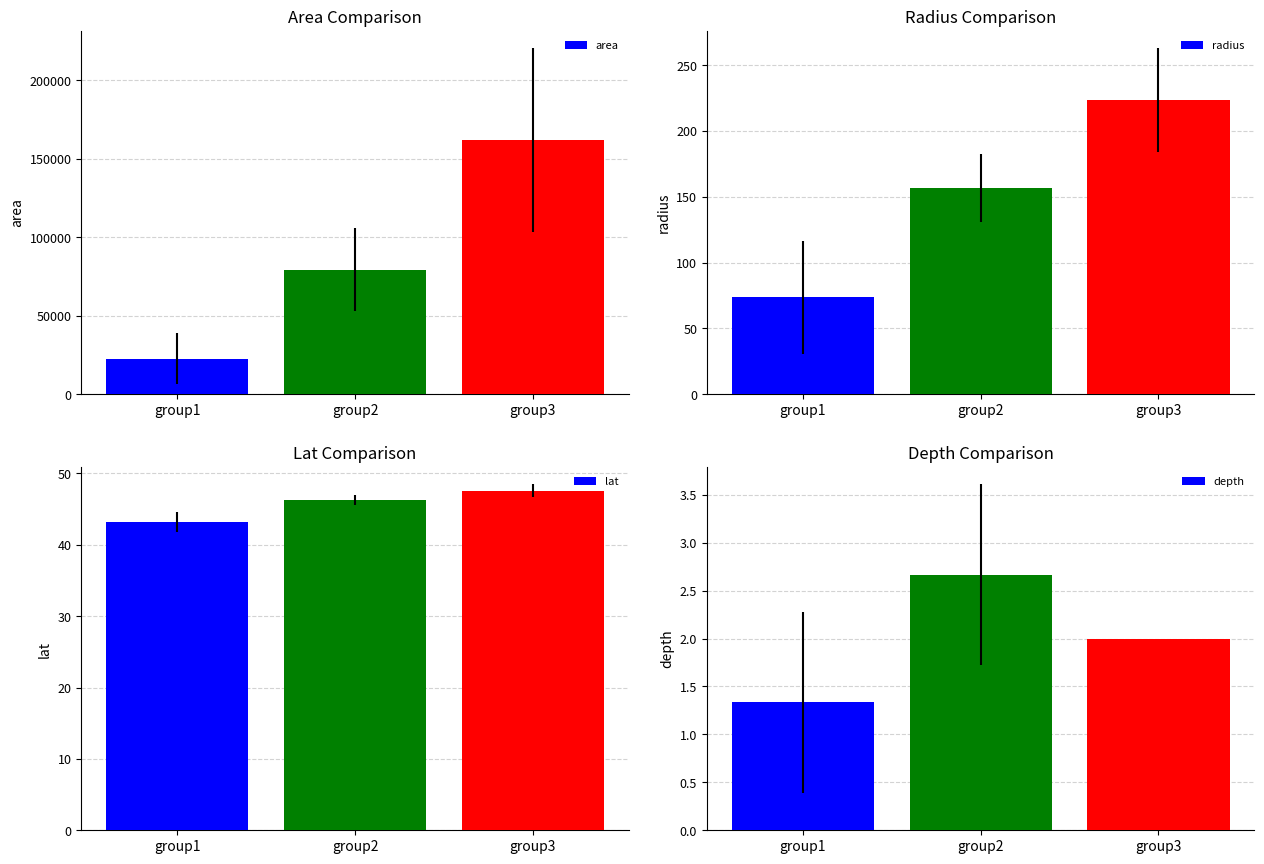

Reading left to right, what are all the values shown in this chart?

area: 22708.3	79375.0	161875.0
radius: 73.5	156.8	223.5
lat: 43.2	46.3	47.6
depth: 1.3	2.7	2.0